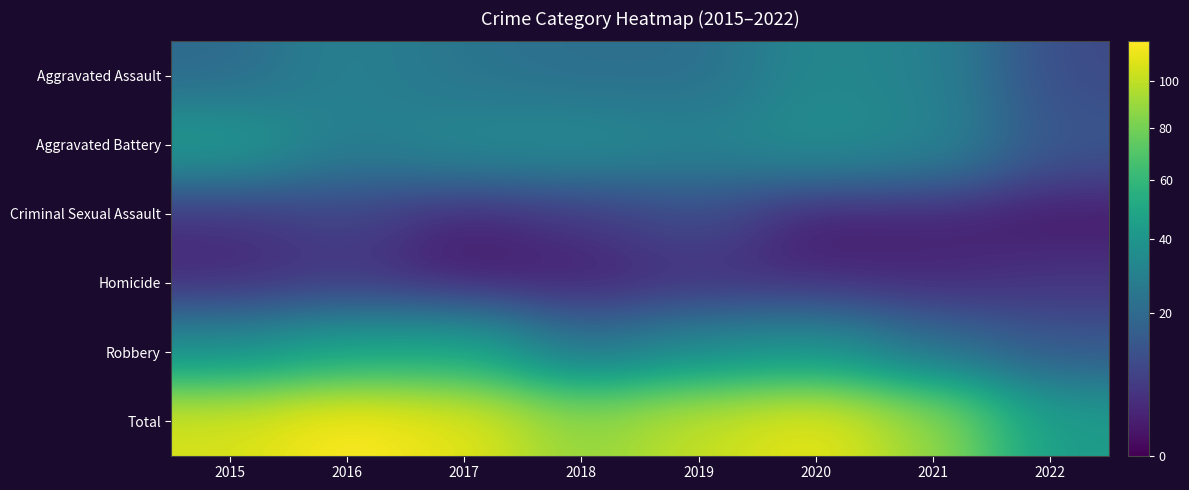

Between 2022 and 2021, which is larger?

2021